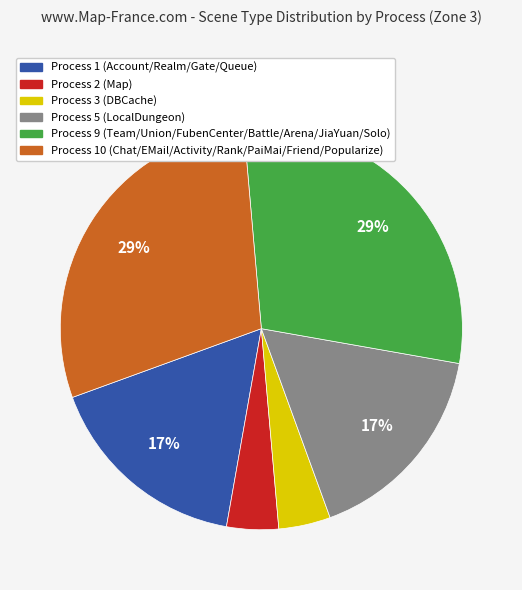

Is there any slice that represents more than half of the pie?

No